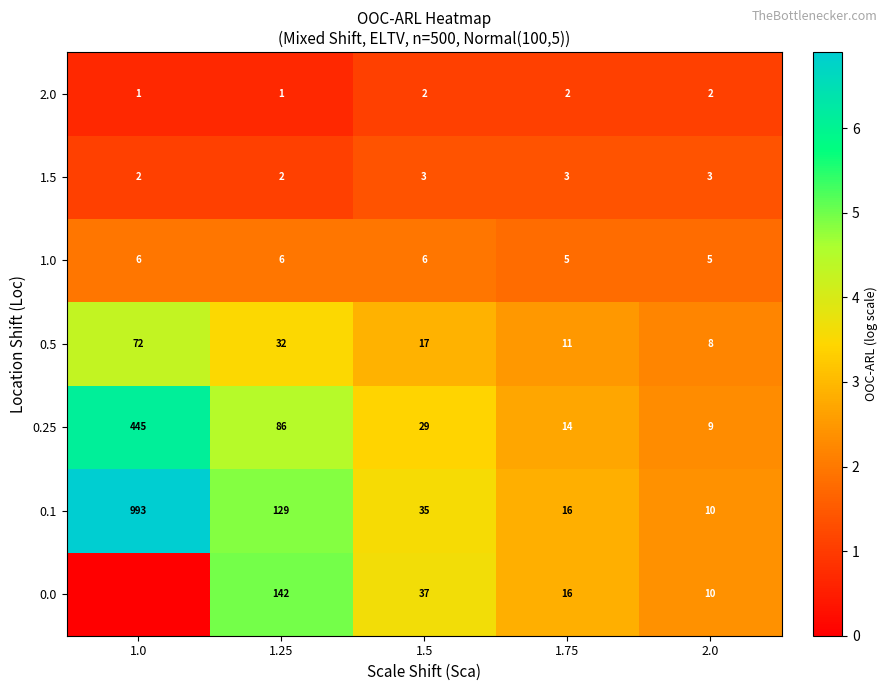

Between 1.25 and 1.75, which series saw the biggest shift?

0.0